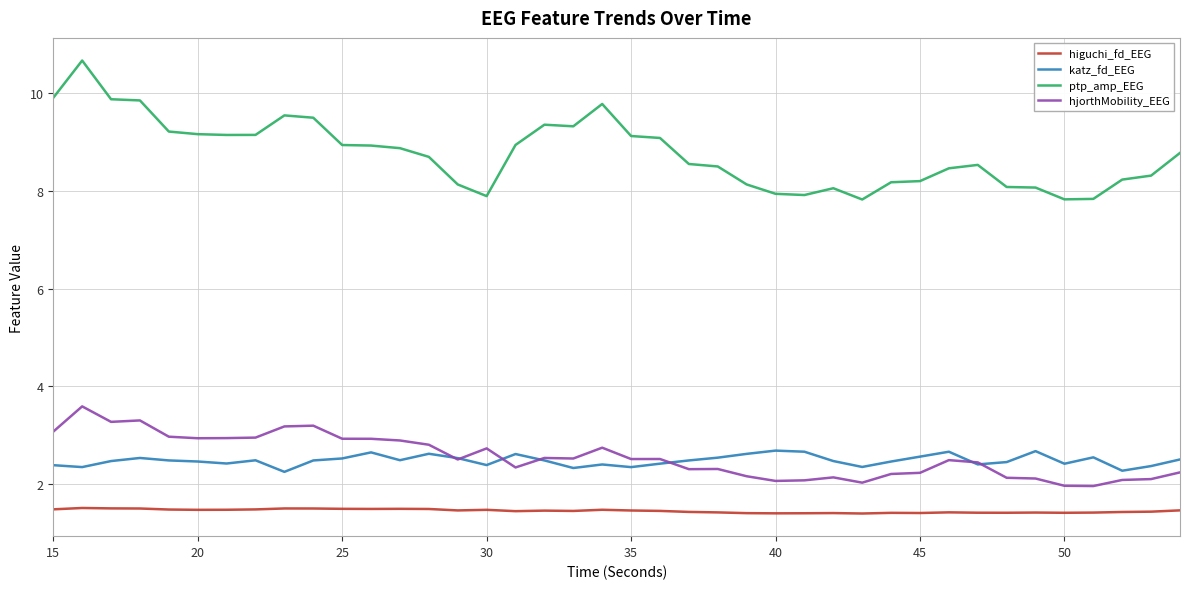

Which series has the largest total across all categories?

ptp_amp_EEG